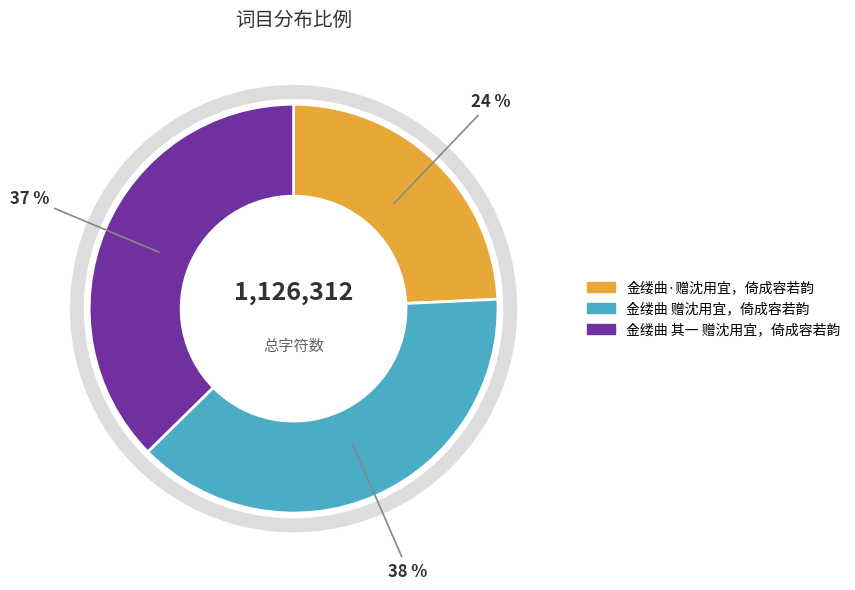

What is the smallest slice in the pie chart?

金缕曲·赠沈用宜，倚成容若韵